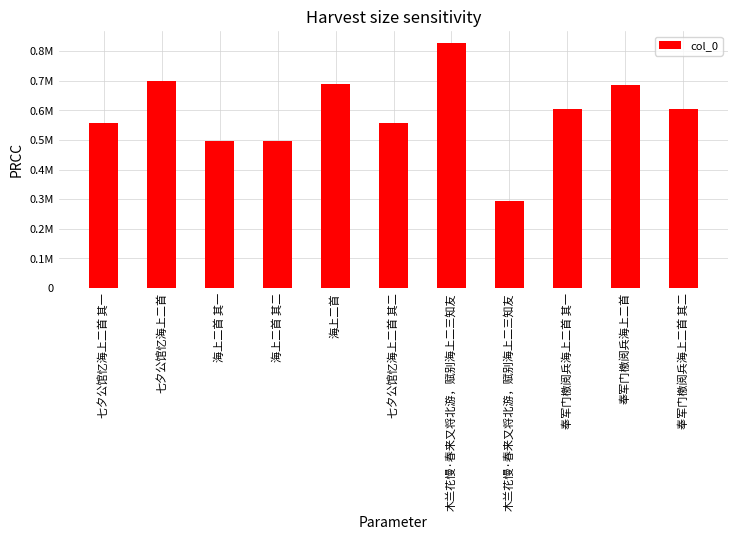

List the labels in order of value, largest first.

木兰花慢·春来又将北游，赋别海上二三知友, 七夕公馆忆海上二首, 海上二首, 奉军门檄阅兵海上二首, 奉军门檄阅兵海上二首 其二, 奉军门檄阅兵海上二首 其一, 七夕公馆忆海上二首 其二, 七夕公馆忆海上二首 其一, 海上二首 其二, 海上二首 其一, 木兰花慢·春来又将北游，赋别海上二三知友